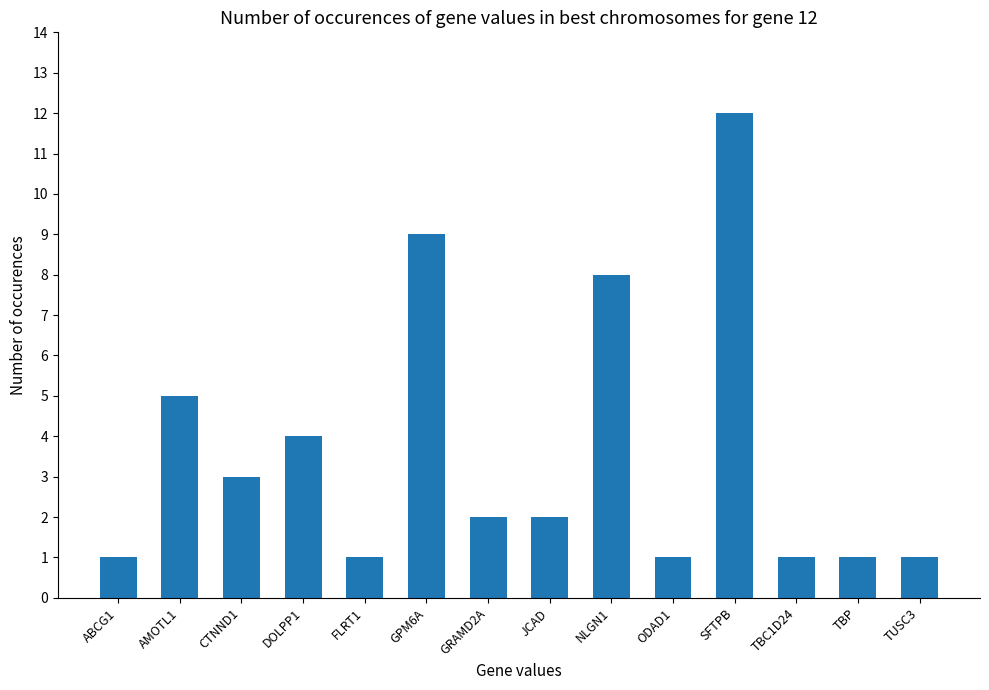

At which category does the chart reach its peak across all series?

SFTPB